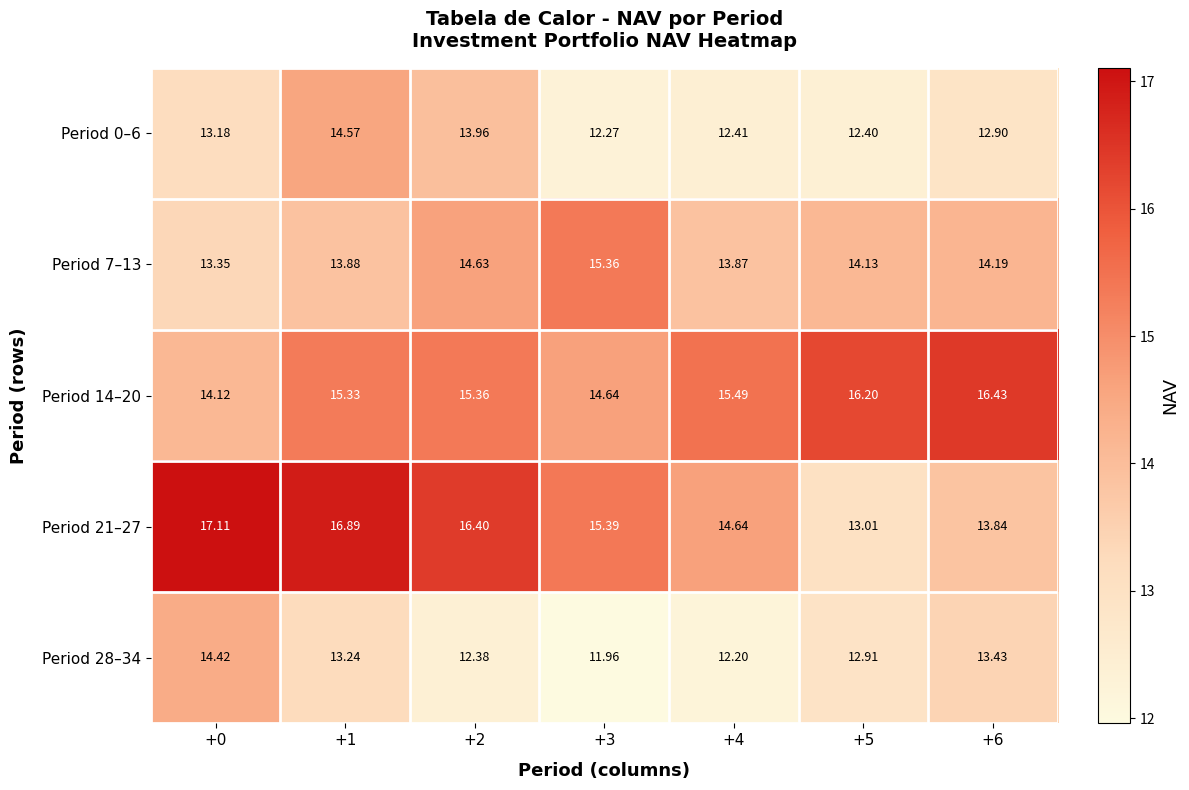

Which series has the largest range (max minus min)?

Period 21–27